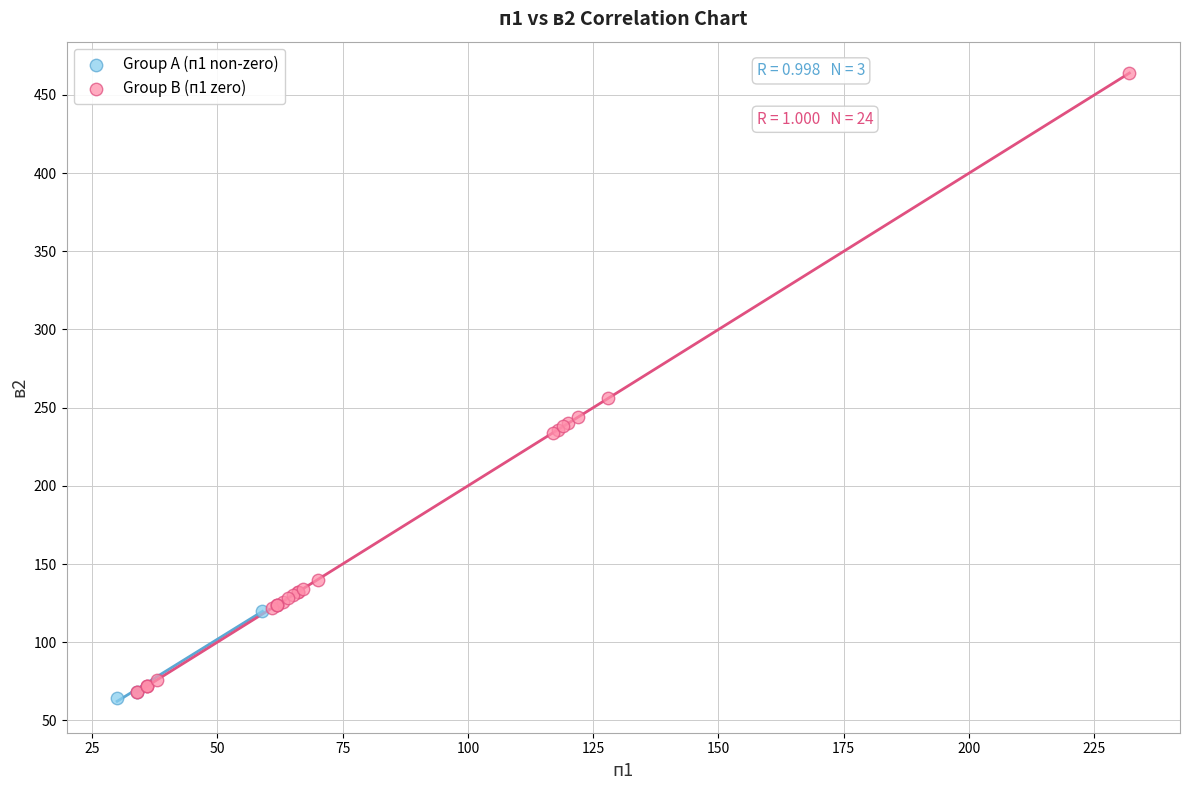

Which series reaches the maximum Y coordinate?

Group B (п1 zero)